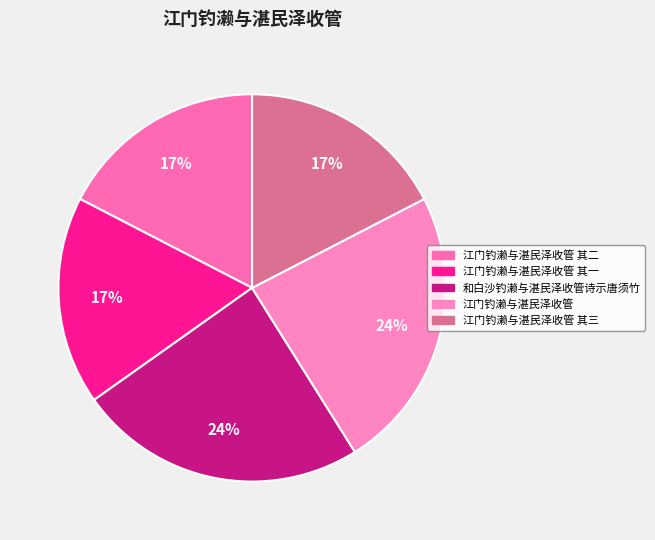

Rank the categories by value from lowest to highest.

江门钓濑与湛民泽收管 其一, 江门钓濑与湛民泽收管 其二, 江门钓濑与湛民泽收管 其三, 江门钓濑与湛民泽收管, 和白沙钓濑与湛民泽收管诗示唐须竹